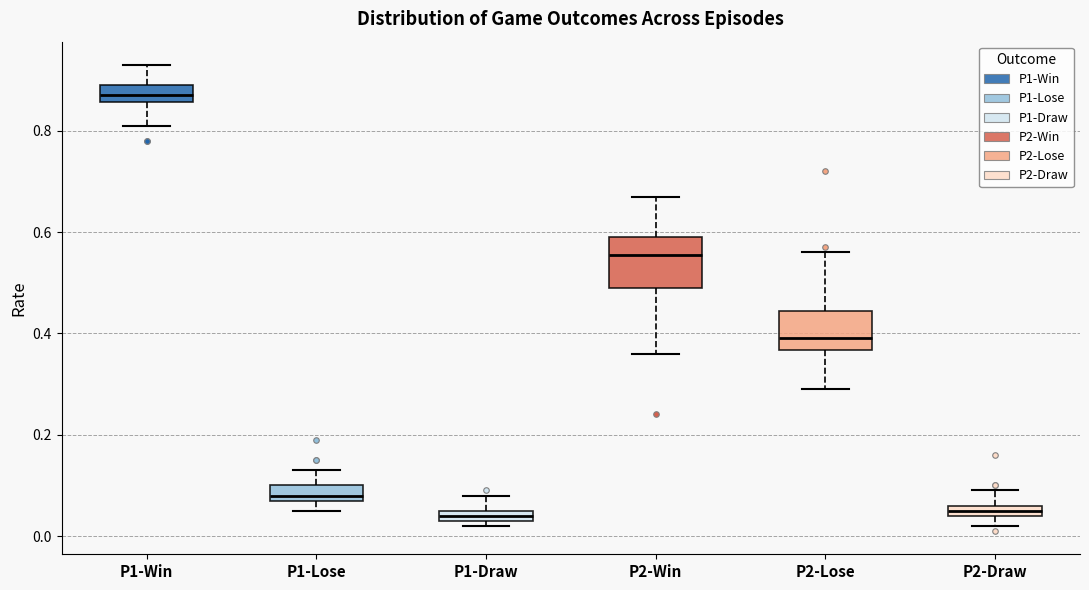

Where does the upper whisker of the box for P2-Lose end on the y-axis? The values are not printed on the chart, so give them approximately, as read against the axis.

0.56